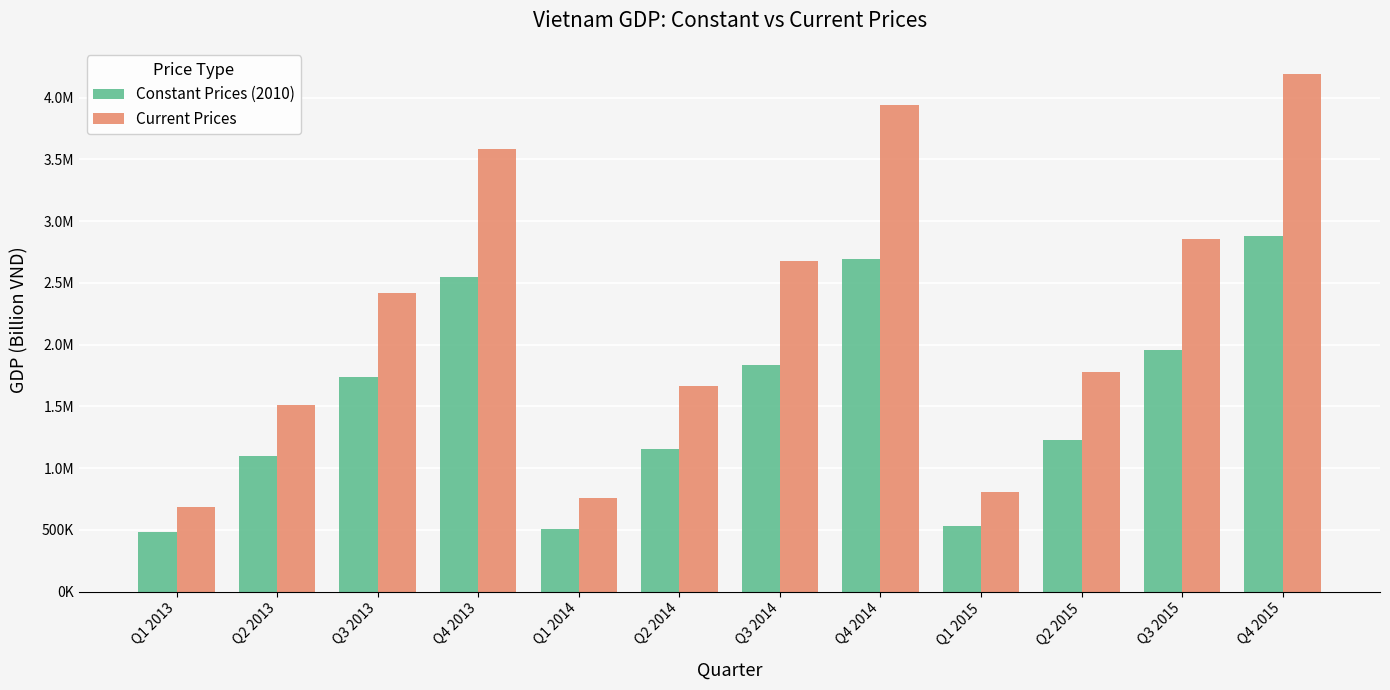

What are all the series names shown in the legend?

Constant Prices (2010), Current Prices